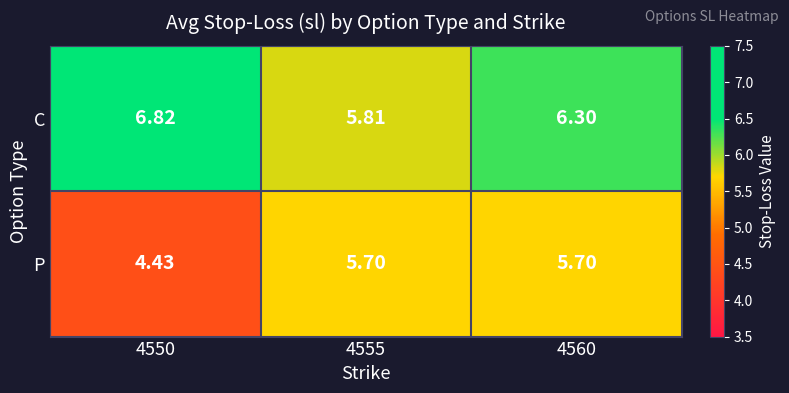

Rank the series by their maximum value, from lowest to highest.

P, C